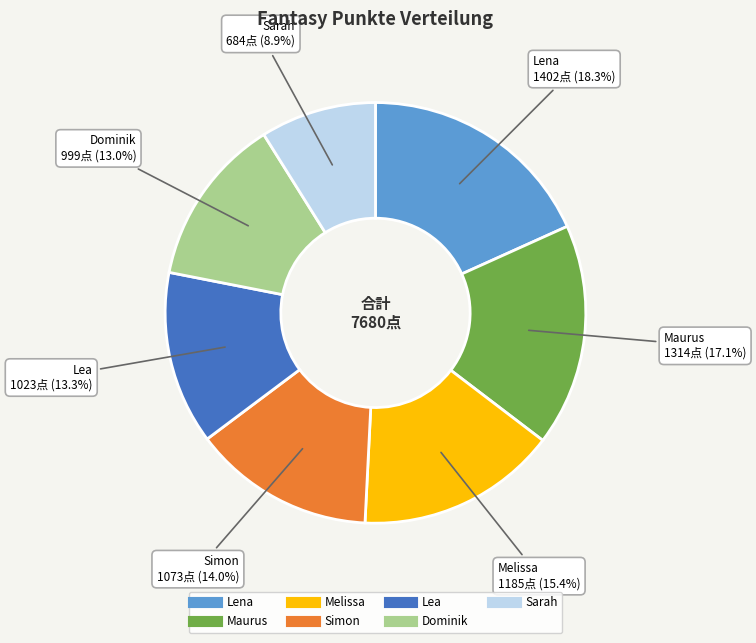

The Sarah slice represents 9% of the pie. True or false?

True